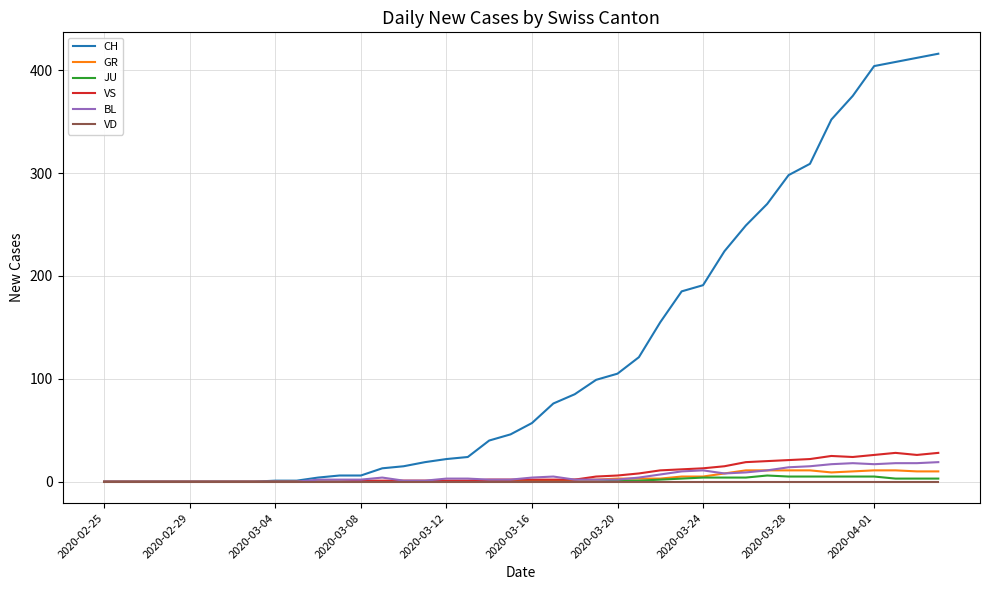

Which series has the largest range (max minus min)?

CH